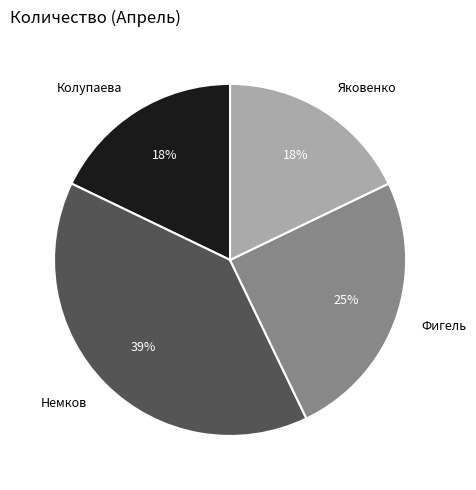

Is it true that Немков is 48% of the pie?

False